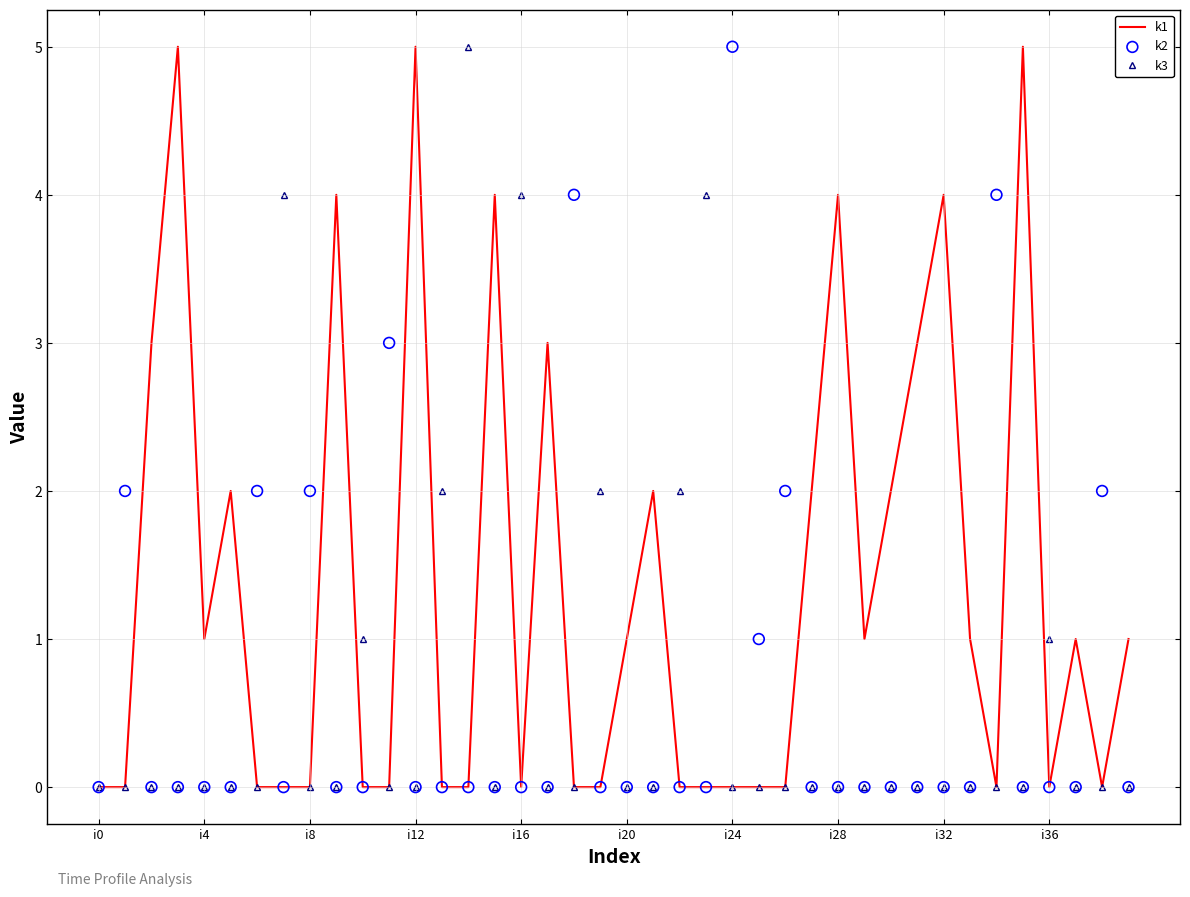

Which series contains the lowest Y value?

k1